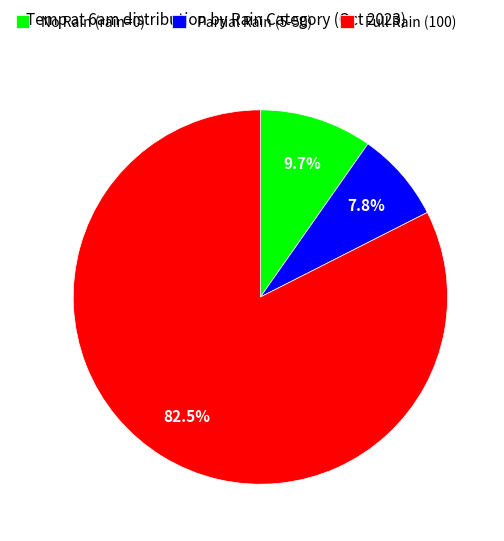

Between Full Rain (100) and Partial Rain (5-50), which is larger?

Full Rain (100)